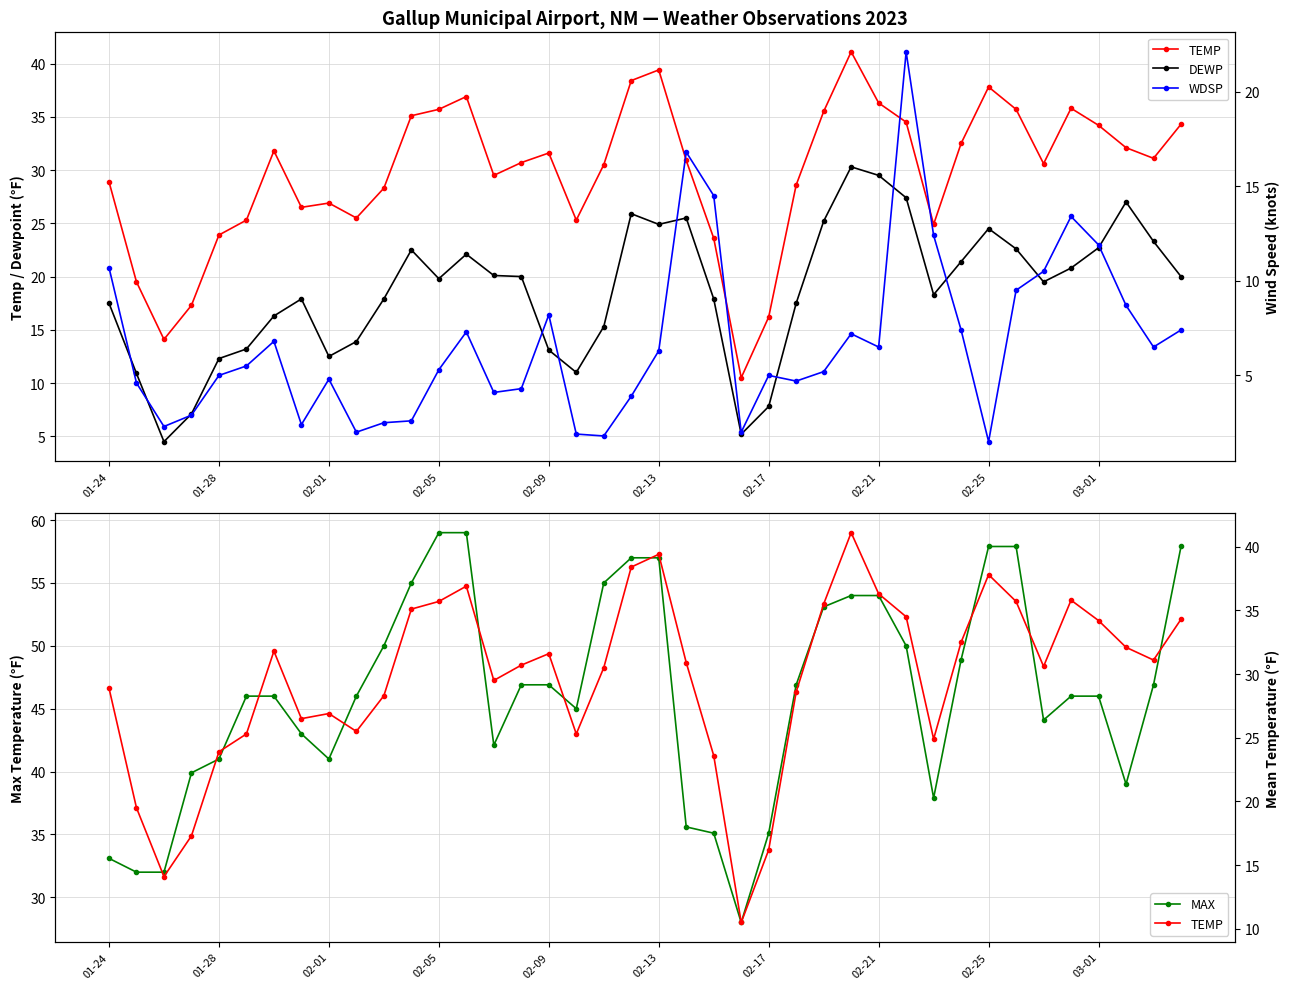

How many lines are shown in the chart?

4